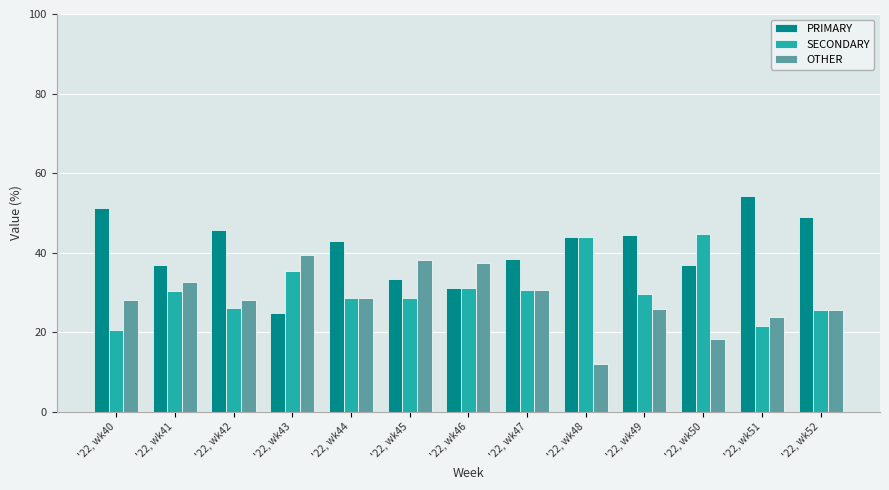

Are the bars grouped side by side (vs. stacked)?

Yes